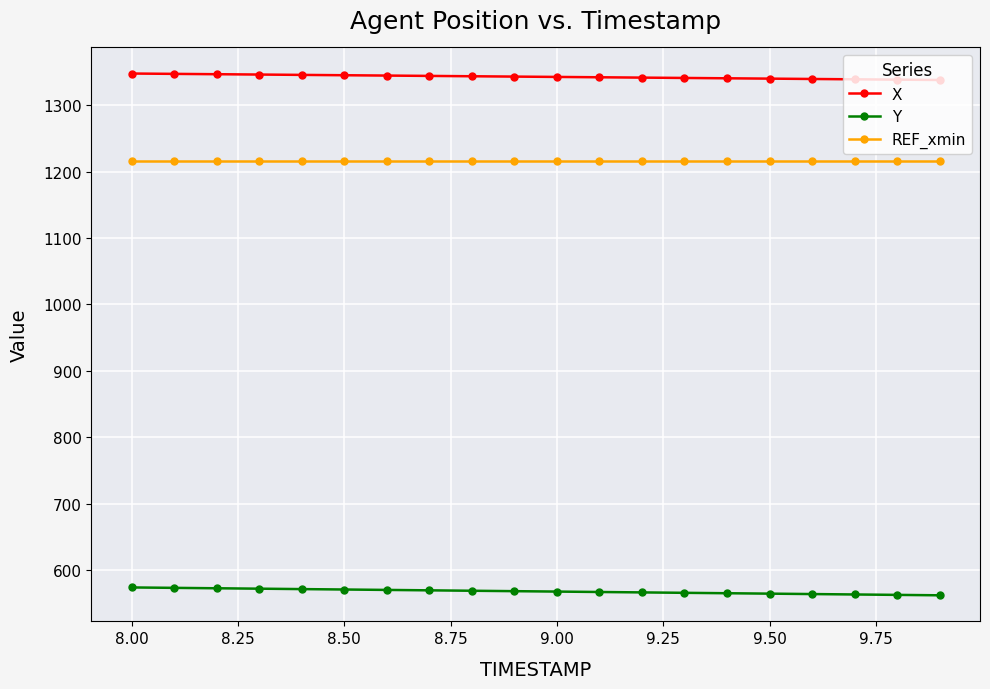

List the series in order of their peak value, highest first.

X, REF_xmin, Y